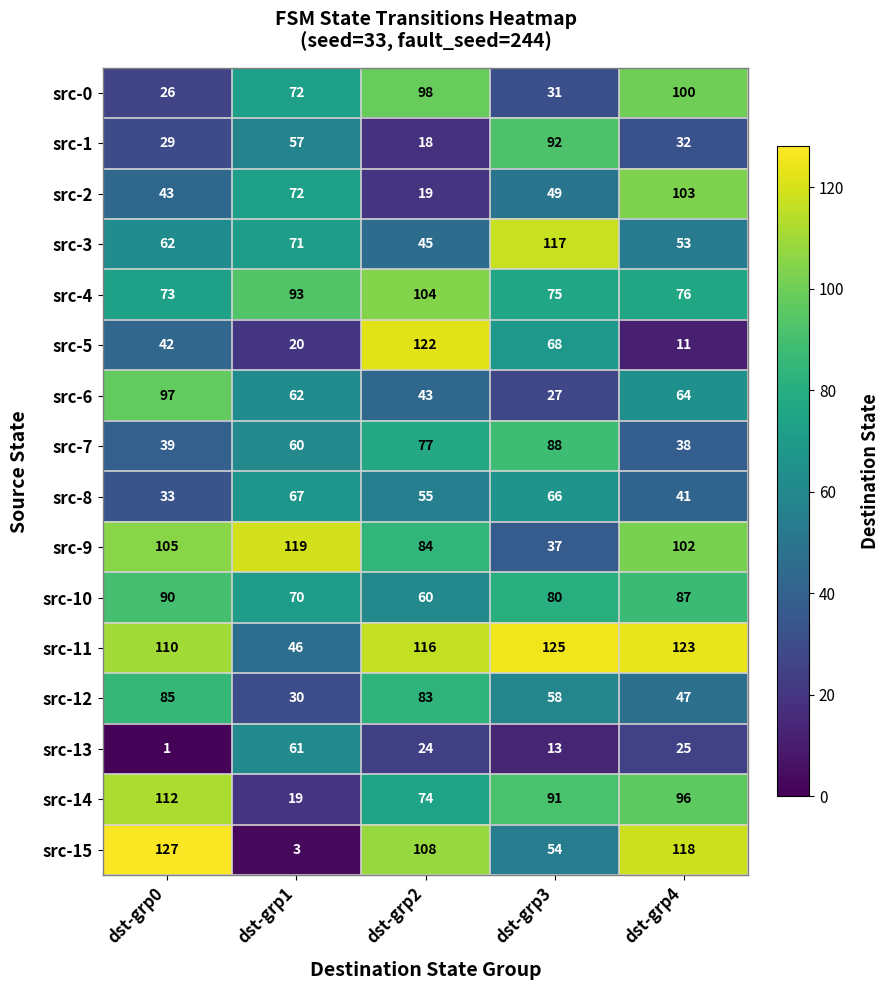

Which series has the widest spread of values?

src-15